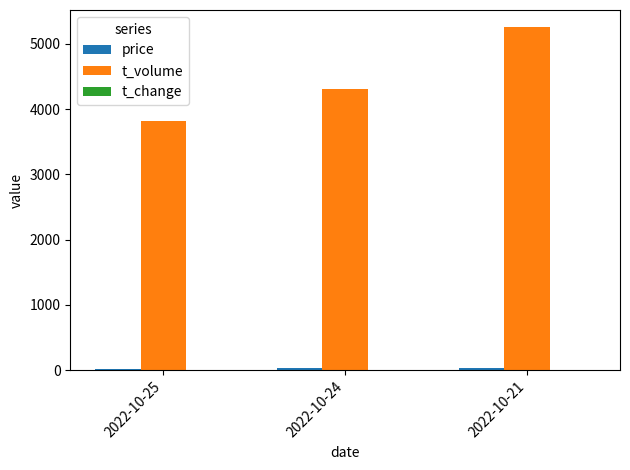

At which category is the sum across all series the highest?

2022-10-21